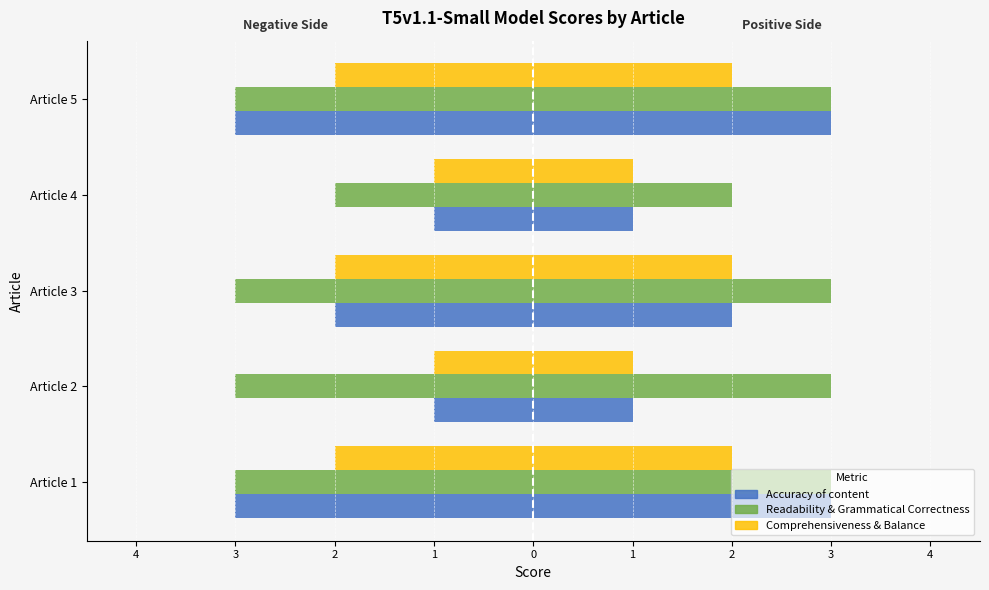

At which label does Readability & Grammatical Correctness (T5v1.1-Small) reach its peak?

Article 4